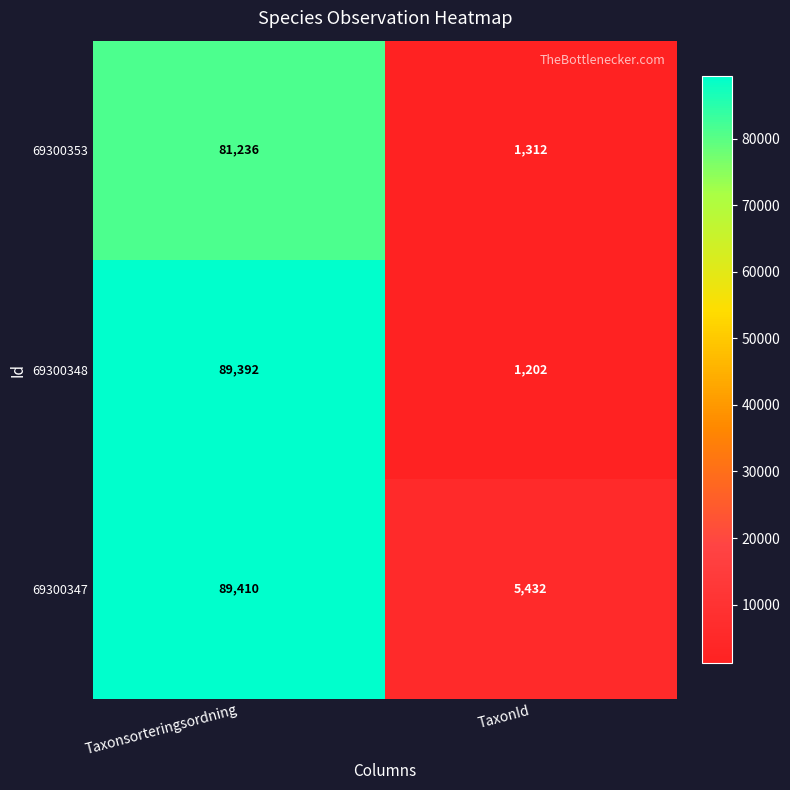

Which label corresponds to the smallest value in the chart?

TaxonId